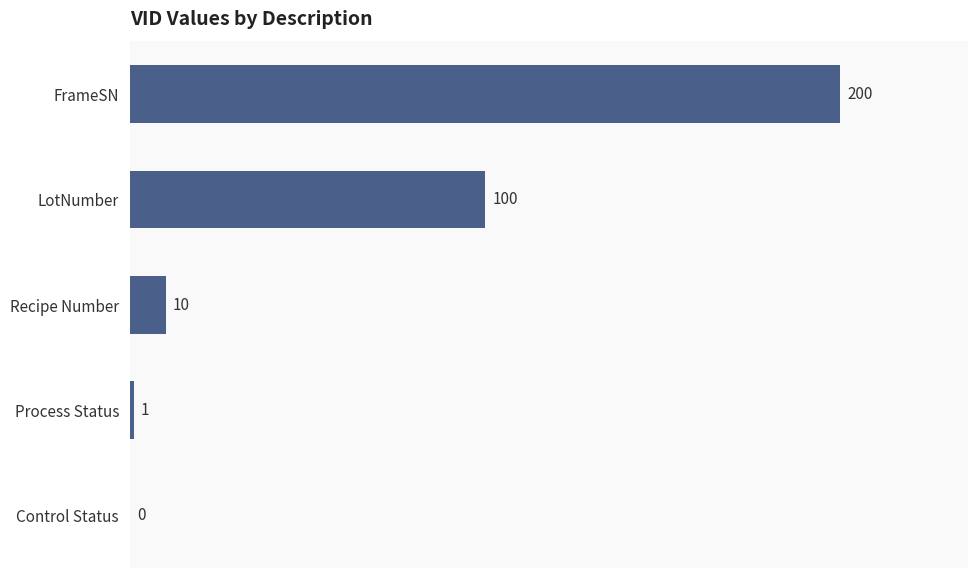

How many values are above zero?

4